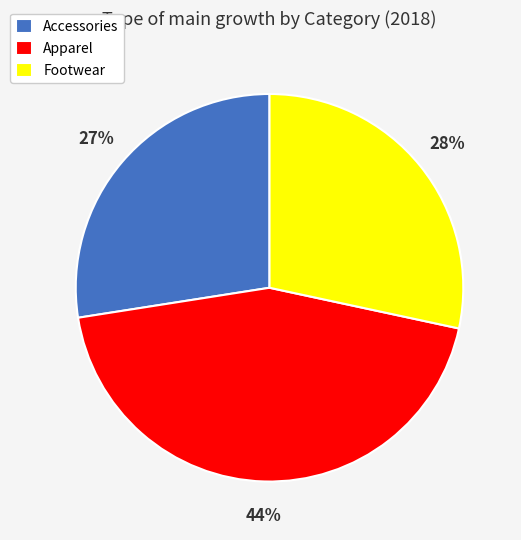

Which category has the smallest portion of the pie?

Accessories